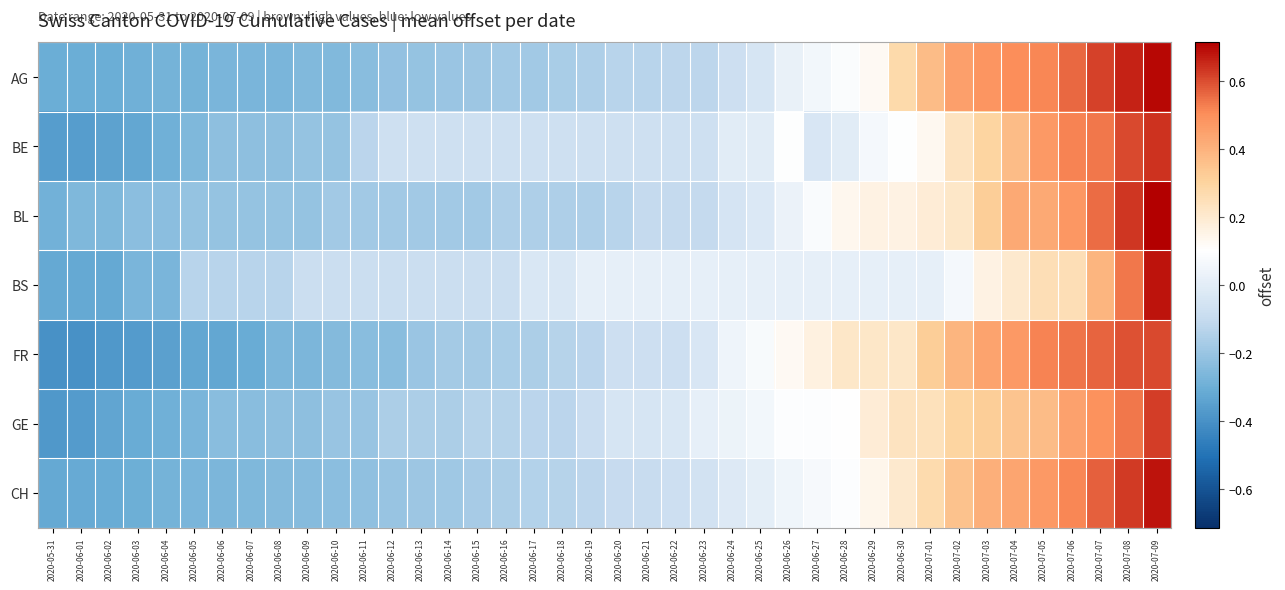

Reading right to left, transcribe all the data shown in this chart.

AG: 2020-07-09=0.7	2020-07-08=0.7	2020-07-07=0.6	2020-07-06=0.6	2020-07-05=0.5	2020-07-04=0.5	2020-07-03=0.5	2020-07-02=0.5	2020-07-01=0.4	2020-06-30=0.3	2020-06-29=0.1	2020-06-28=0.1	2020-06-27=0.1	2020-06-26=0.0	2020-06-25=-0.0	2020-06-24=-0.1	2020-06-23=-0.1	2020-06-22=-0.1	2020-06-21=-0.1	2020-06-20=-0.1	2020-06-19=-0.2	2020-06-18=-0.2	2020-06-17=-0.2	2020-06-16=-0.2	2020-06-15=-0.2	2020-06-14=-0.2	2020-06-13=-0.2	2020-06-12=-0.2	2020-06-11=-0.2	2020-06-10=-0.3	2020-06-09=-0.3	2020-06-08=-0.3	2020-06-07=-0.3	2020-06-06=-0.3	2020-06-05=-0.3	2020-06-04=-0.3	2020-06-03=-0.3	2020-06-02=-0.3	2020-06-01=-0.3	2020-05-31=-0.3
BE: 2020-07-09=0.6	2020-07-08=0.6	2020-07-07=0.5	2020-07-06=0.5	2020-07-05=0.5	2020-07-04=0.4	2020-07-03=0.3	2020-07-02=0.2	2020-07-01=0.1	2020-06-30=0.1	2020-06-29=0.1	2020-06-28=-0.0	2020-06-27=-0.0	2020-06-26=0.1	2020-06-25=-0.0	2020-06-24=-0.0	2020-06-23=-0.1	2020-06-22=-0.1	2020-06-21=-0.1	2020-06-20=-0.1	2020-06-19=-0.1	2020-06-18=-0.1	2020-06-17=-0.1	2020-06-16=-0.1	2020-06-15=-0.1	2020-06-14=-0.1	2020-06-13=-0.1	2020-06-12=-0.1	2020-06-11=-0.1	2020-06-10=-0.2	2020-06-09=-0.2	2020-06-08=-0.2	2020-06-07=-0.2	2020-06-06=-0.2	2020-06-05=-0.3	2020-06-04=-0.3	2020-06-03=-0.3	2020-06-02=-0.3	2020-06-01=-0.4	2020-05-31=-0.4
BL: 2020-07-09=0.7	2020-07-08=0.6	2020-07-07=0.6	2020-07-06=0.5	2020-07-05=0.4	2020-07-04=0.4	2020-07-03=0.3	2020-07-02=0.2	2020-07-01=0.2	2020-06-30=0.2	2020-06-29=0.2	2020-06-28=0.1	2020-06-27=0.1	2020-06-26=0.0	2020-06-25=-0.0	2020-06-24=-0.0	2020-06-23=-0.1	2020-06-22=-0.1	2020-06-21=-0.1	2020-06-20=-0.1	2020-06-19=-0.2	2020-06-18=-0.2	2020-06-17=-0.2	2020-06-16=-0.2	2020-06-15=-0.2	2020-06-14=-0.2	2020-06-13=-0.2	2020-06-12=-0.2	2020-06-11=-0.2	2020-06-10=-0.2	2020-06-09=-0.2	2020-06-08=-0.2	2020-06-07=-0.2	2020-06-06=-0.2	2020-06-05=-0.2	2020-06-04=-0.2	2020-06-03=-0.2	2020-06-02=-0.3	2020-06-01=-0.3	2020-05-31=-0.3
BS: 2020-07-09=0.7	2020-07-08=0.5	2020-07-07=0.4	2020-07-06=0.3	2020-07-05=0.3	2020-07-04=0.2	2020-07-03=0.2	2020-07-02=0.1	2020-07-01=0.0	2020-06-30=0.0	2020-06-29=0.0	2020-06-28=0.0	2020-06-27=0.0	2020-06-26=0.0	2020-06-25=0.0	2020-06-24=0.0	2020-06-23=0.0	2020-06-22=0.0	2020-06-21=0.0	2020-06-20=0.0	2020-06-19=0.0	2020-06-18=-0.0	2020-06-17=-0.0	2020-06-16=-0.1	2020-06-15=-0.1	2020-06-14=-0.1	2020-06-13=-0.1	2020-06-12=-0.1	2020-06-11=-0.1	2020-06-10=-0.1	2020-06-09=-0.1	2020-06-08=-0.1	2020-06-07=-0.1	2020-06-06=-0.1	2020-06-05=-0.1	2020-06-04=-0.3	2020-06-03=-0.3	2020-06-02=-0.3	2020-06-01=-0.3	2020-05-31=-0.3
FR: 2020-07-09=0.6	2020-07-08=0.6	2020-07-07=0.6	2020-07-06=0.5	2020-07-05=0.5	2020-07-04=0.5	2020-07-03=0.4	2020-07-02=0.4	2020-07-01=0.3	2020-06-30=0.2	2020-06-29=0.2	2020-06-28=0.2	2020-06-27=0.2	2020-06-26=0.1	2020-06-25=0.1	2020-06-24=0.0	2020-06-23=-0.0	2020-06-22=-0.1	2020-06-21=-0.1	2020-06-20=-0.1	2020-06-19=-0.1	2020-06-18=-0.1	2020-06-17=-0.2	2020-06-16=-0.2	2020-06-15=-0.2	2020-06-14=-0.2	2020-06-13=-0.2	2020-06-12=-0.2	2020-06-11=-0.2	2020-06-10=-0.2	2020-06-09=-0.3	2020-06-08=-0.3	2020-06-07=-0.3	2020-06-06=-0.3	2020-06-05=-0.3	2020-06-04=-0.3	2020-06-03=-0.4	2020-06-02=-0.4	2020-06-01=-0.4	2020-05-31=-0.4
GE: 2020-07-09=0.6	2020-07-08=0.5	2020-07-07=0.5	2020-07-06=0.4	2020-07-05=0.4	2020-07-04=0.4	2020-07-03=0.3	2020-07-02=0.3	2020-07-01=0.2	2020-06-30=0.2	2020-06-29=0.2	2020-06-28=0.1	2020-06-27=0.1	2020-06-26=0.1	2020-06-25=0.1	2020-06-24=0.0	2020-06-23=0.0	2020-06-22=-0.0	2020-06-21=-0.0	2020-06-20=-0.0	2020-06-19=-0.1	2020-06-18=-0.1	2020-06-17=-0.1	2020-06-16=-0.1	2020-06-15=-0.1	2020-06-14=-0.2	2020-06-13=-0.2	2020-06-12=-0.2	2020-06-11=-0.2	2020-06-10=-0.2	2020-06-09=-0.2	2020-06-08=-0.2	2020-06-07=-0.2	2020-06-06=-0.2	2020-06-05=-0.3	2020-06-04=-0.3	2020-06-03=-0.3	2020-06-02=-0.3	2020-06-01=-0.4	2020-05-31=-0.4
CH: 2020-07-09=0.7	2020-07-08=0.6	2020-07-07=0.6	2020-07-06=0.5	2020-07-05=0.5	2020-07-04=0.4	2020-07-03=0.4	2020-07-02=0.4	2020-07-01=0.3	2020-06-30=0.2	2020-06-29=0.1	2020-06-28=0.1	2020-06-27=0.1	2020-06-26=0.0	2020-06-25=0.0	2020-06-24=-0.0	2020-06-23=-0.1	2020-06-22=-0.1	2020-06-21=-0.1	2020-06-20=-0.1	2020-06-19=-0.1	2020-06-18=-0.1	2020-06-17=-0.1	2020-06-16=-0.2	2020-06-15=-0.2	2020-06-14=-0.2	2020-06-13=-0.2	2020-06-12=-0.2	2020-06-11=-0.2	2020-06-10=-0.2	2020-06-09=-0.2	2020-06-08=-0.2	2020-06-07=-0.3	2020-06-06=-0.3	2020-06-05=-0.3	2020-06-04=-0.3	2020-06-03=-0.3	2020-06-02=-0.3	2020-06-01=-0.3	2020-05-31=-0.3